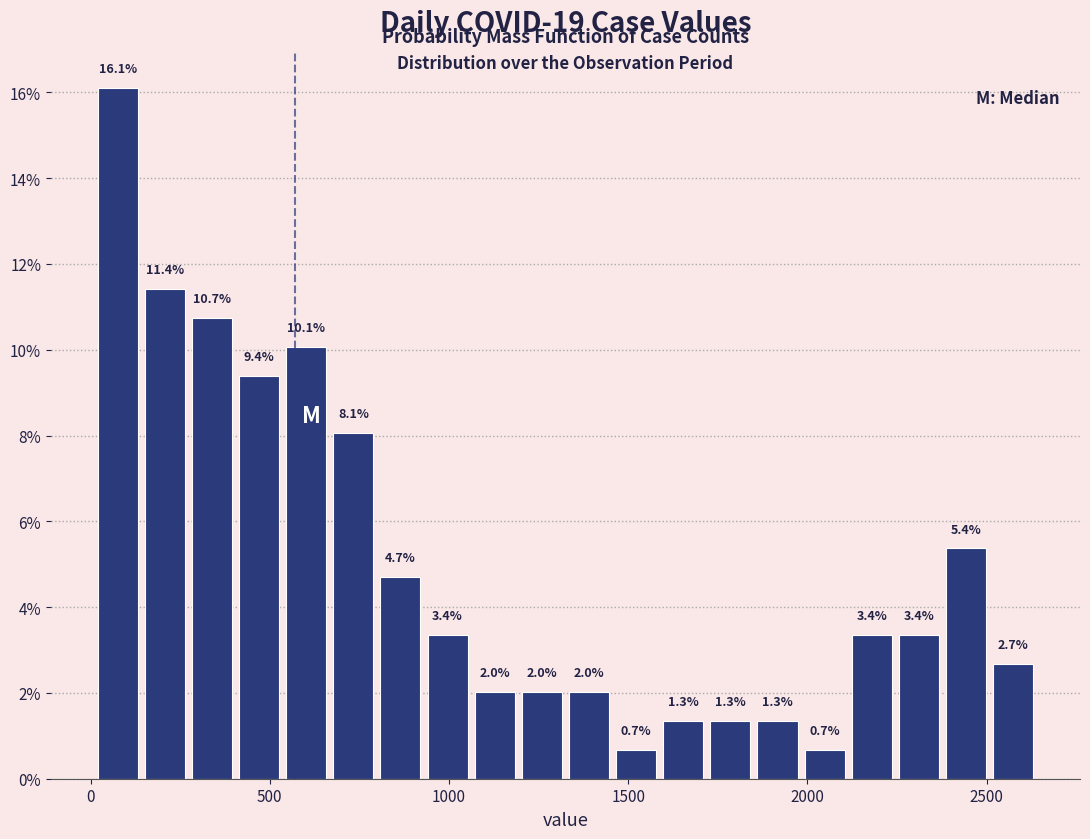

Around what value on the x-axis is the tallest bar? Give the approximate position of its centre, as read against the axis.

100